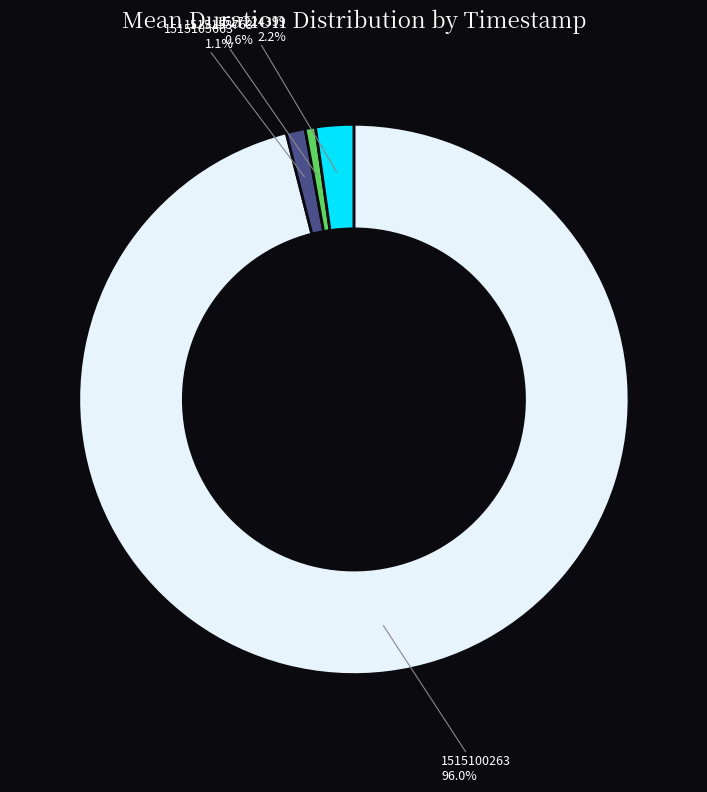

Between 1515105663 and 1515158763, which is larger?

1515105663